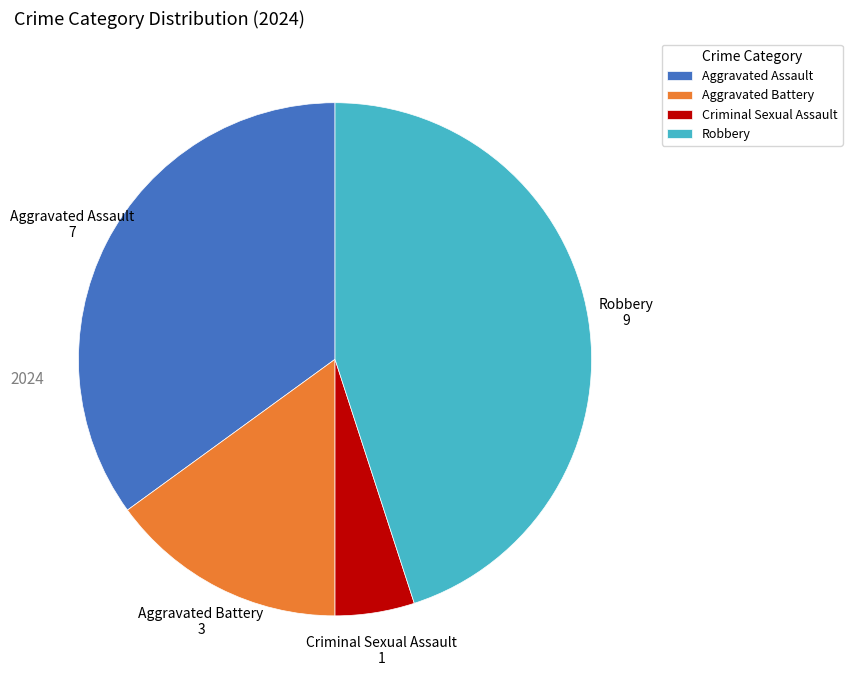

Rank the categories by value from highest to lowest.

Robbery, Aggravated Assault, Aggravated Battery, Criminal Sexual Assault